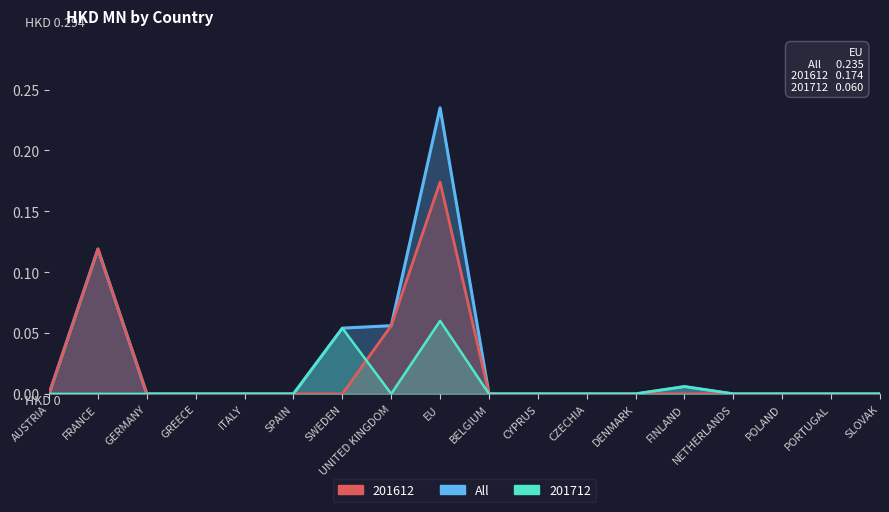

What is the label of the 18th point from the left?

SLOVAK